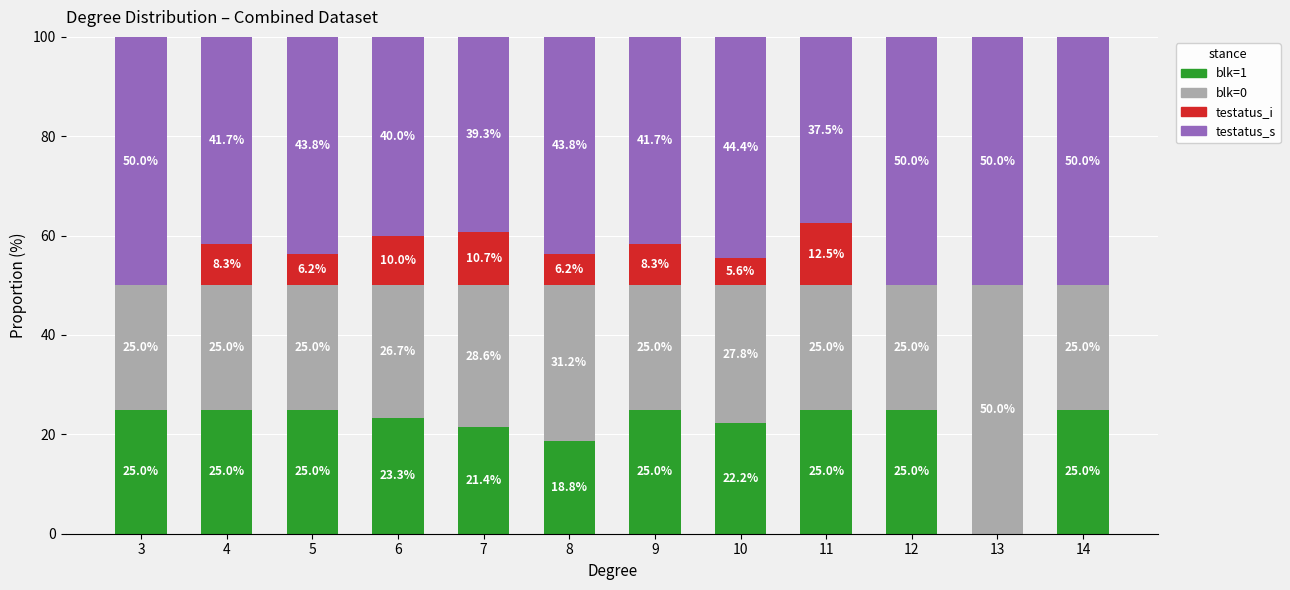

Reading left to right, list the values for the blk=1 series.

3=25.0	4=25.0	5=25.0	6=23.3	7=21.4	8=18.8	9=25.0	10=22.2	11=25.0	12=25.0	13=0.0	14=25.0